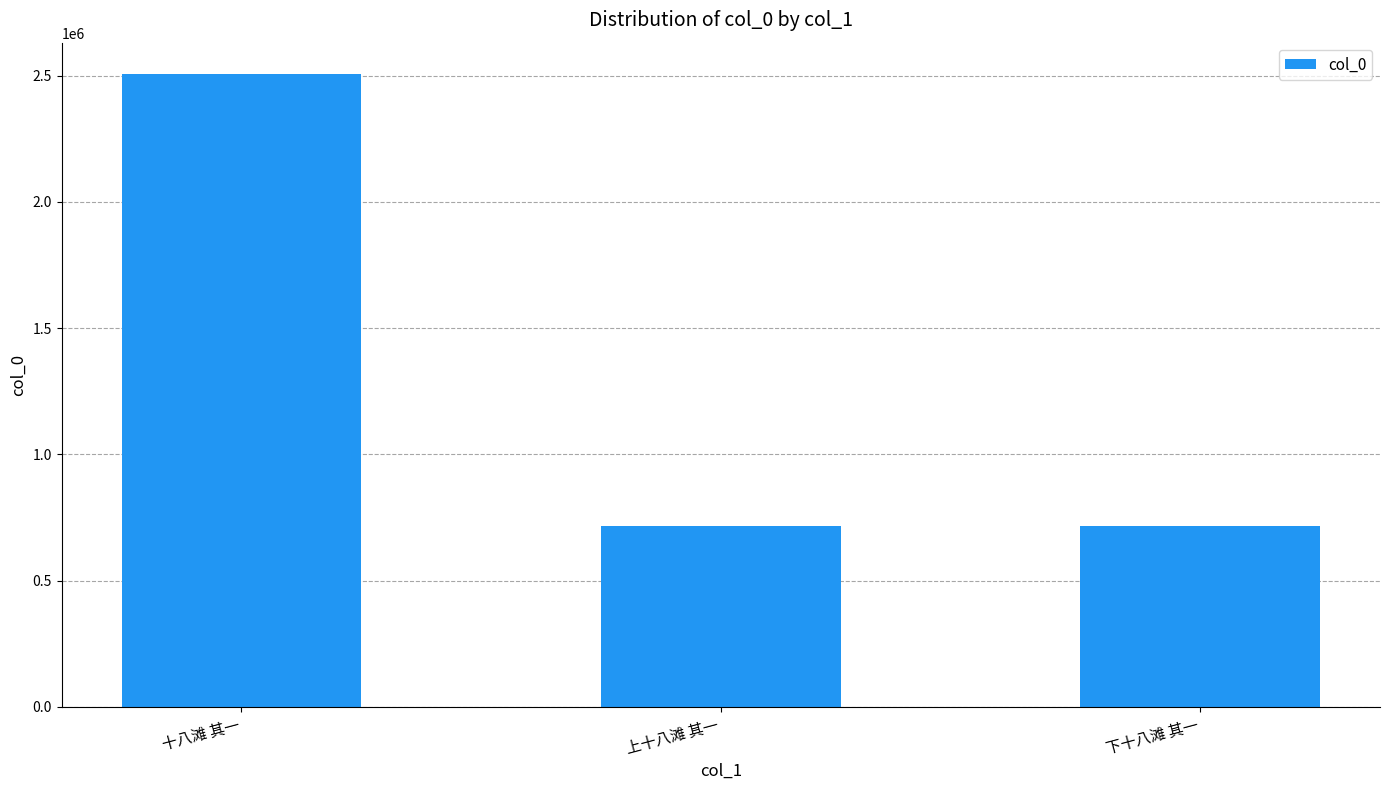

What is the approximate value at 上十八滩 其一, to the nearest 50?

716700